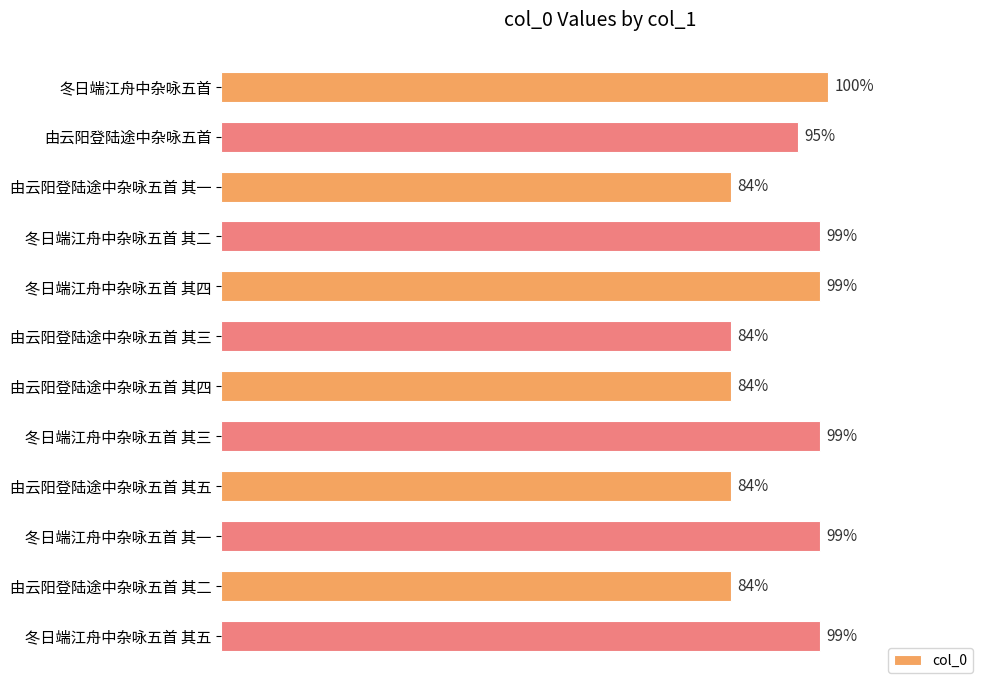

How many data points does each series have?

12